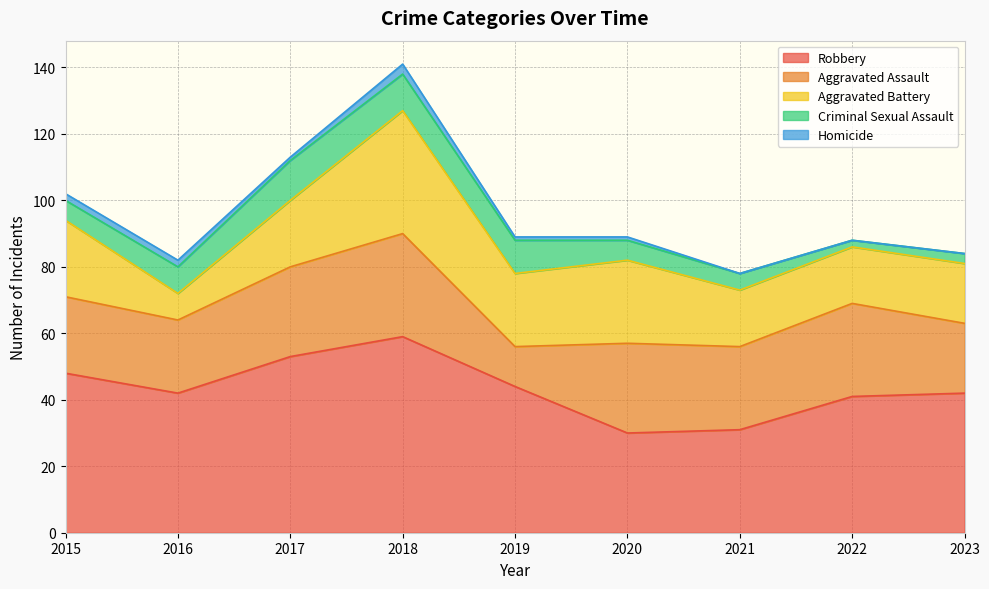

Which category has the lowest value across all series?

2021